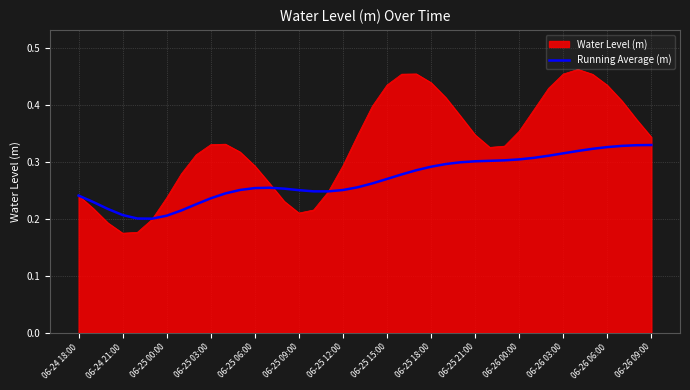

Does the chart display data point markers on the line(s)?

No